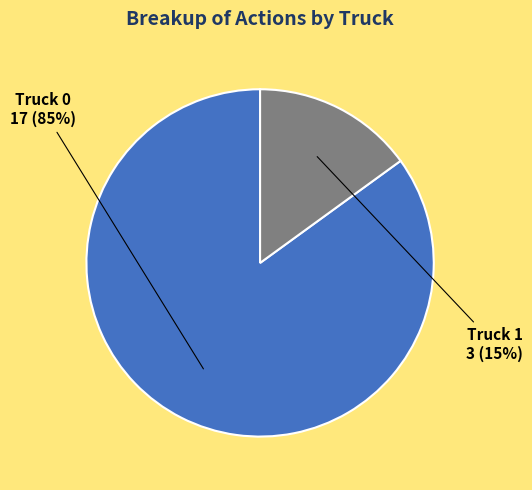

The Truck 0 slice represents 85% of the pie. True or false?

True